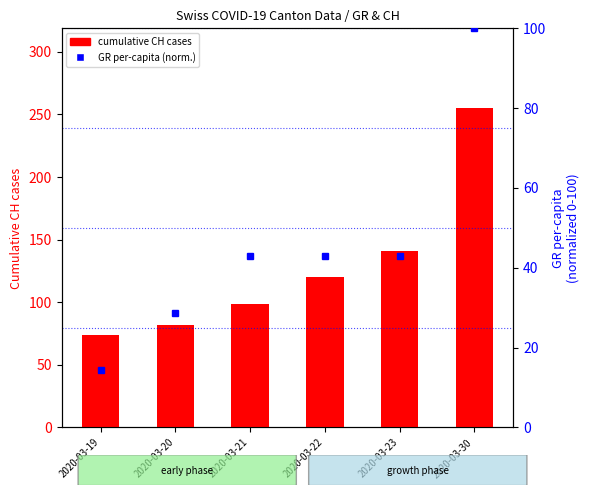

How many groups of bars are there?

6